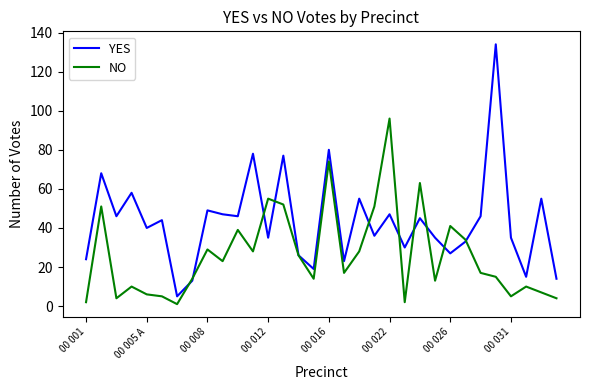

What is the highest value of the NO series?

96